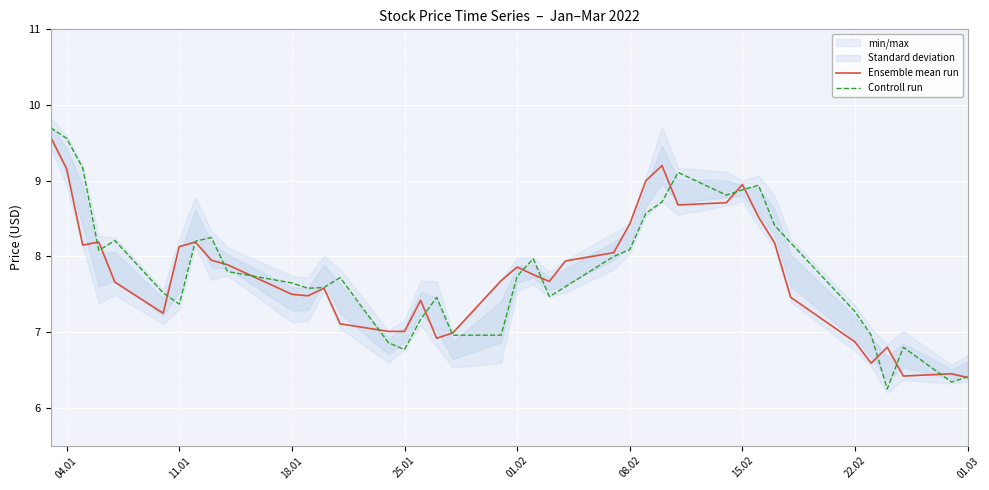

True or false: Controll run has a value of 15.1 at 15.02.

False